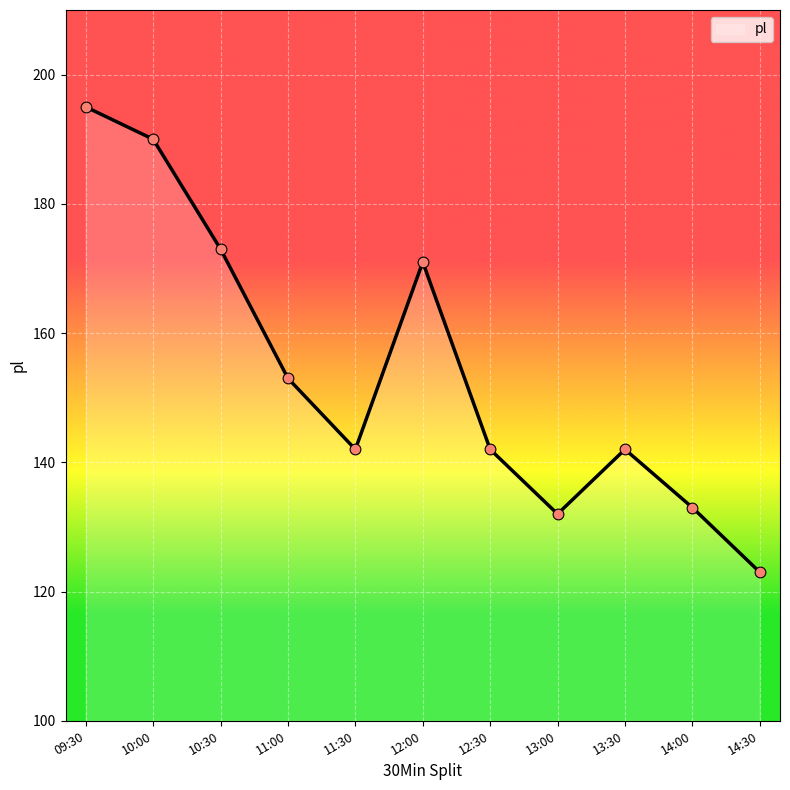

Approximately how many times larger is the value at 11:30 compared to 10:00?

0.7